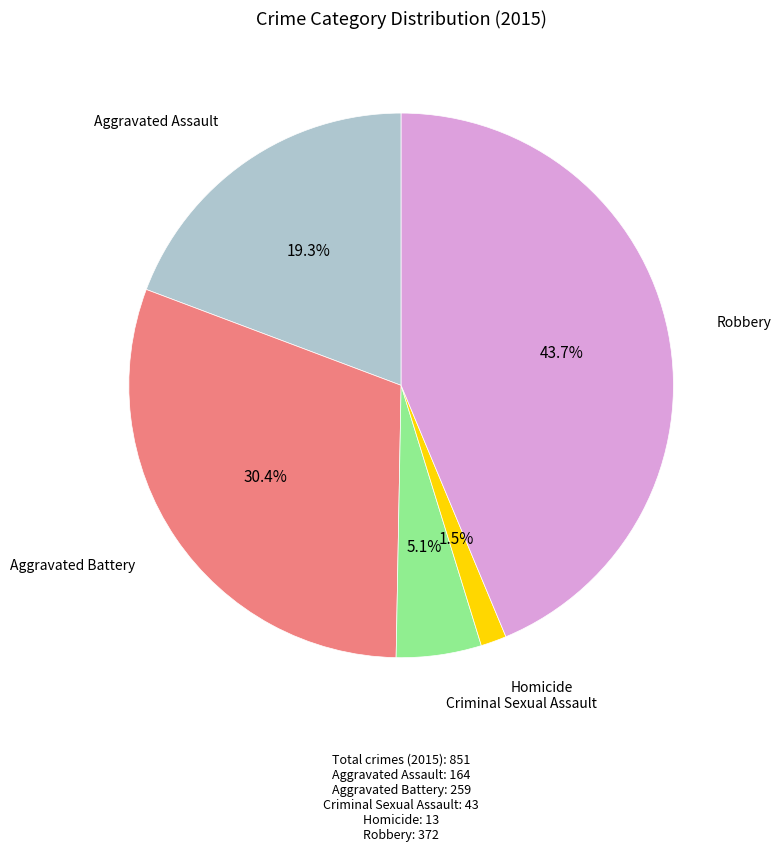

Does any single category account for the majority?

No